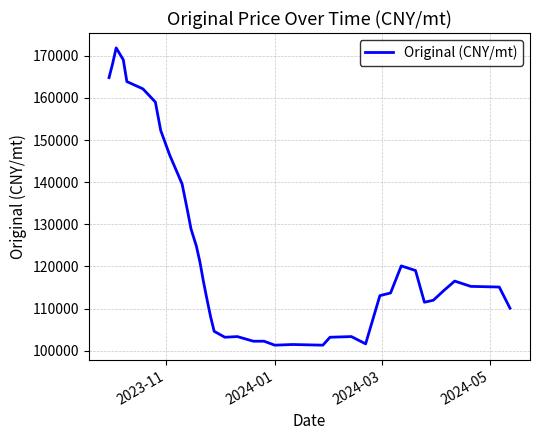

What is the minimum value shown in the chart?

101339.0